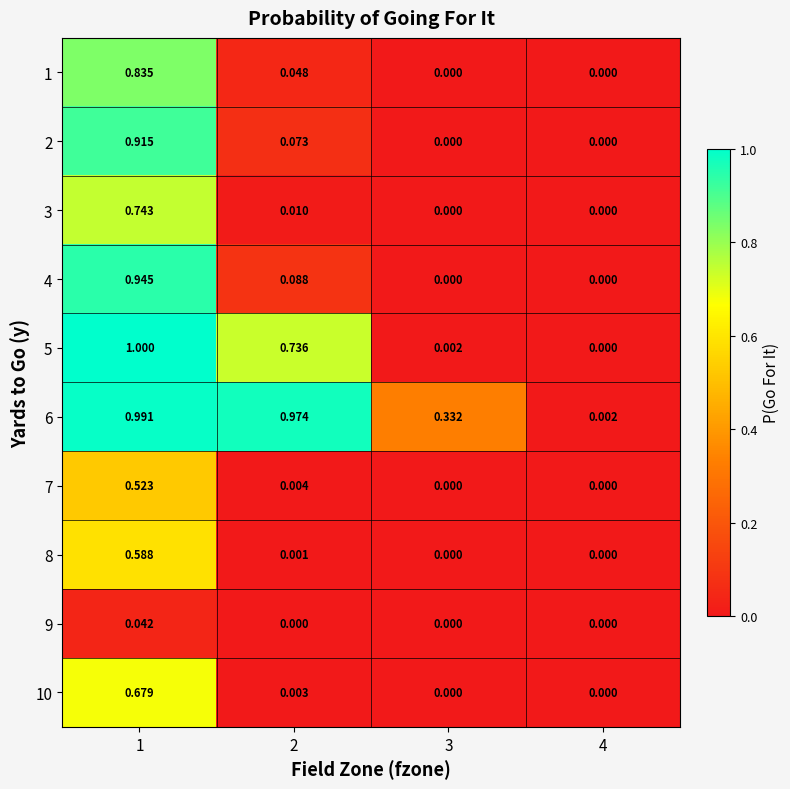

Is the value of 2 at 4 greater than the value of 5 at 2?

No